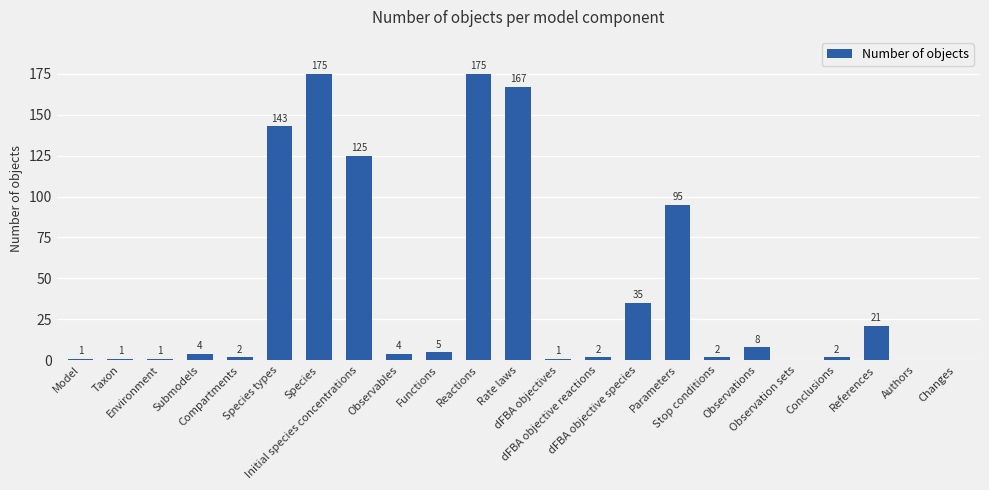

Count the number of data series in this chart.

1